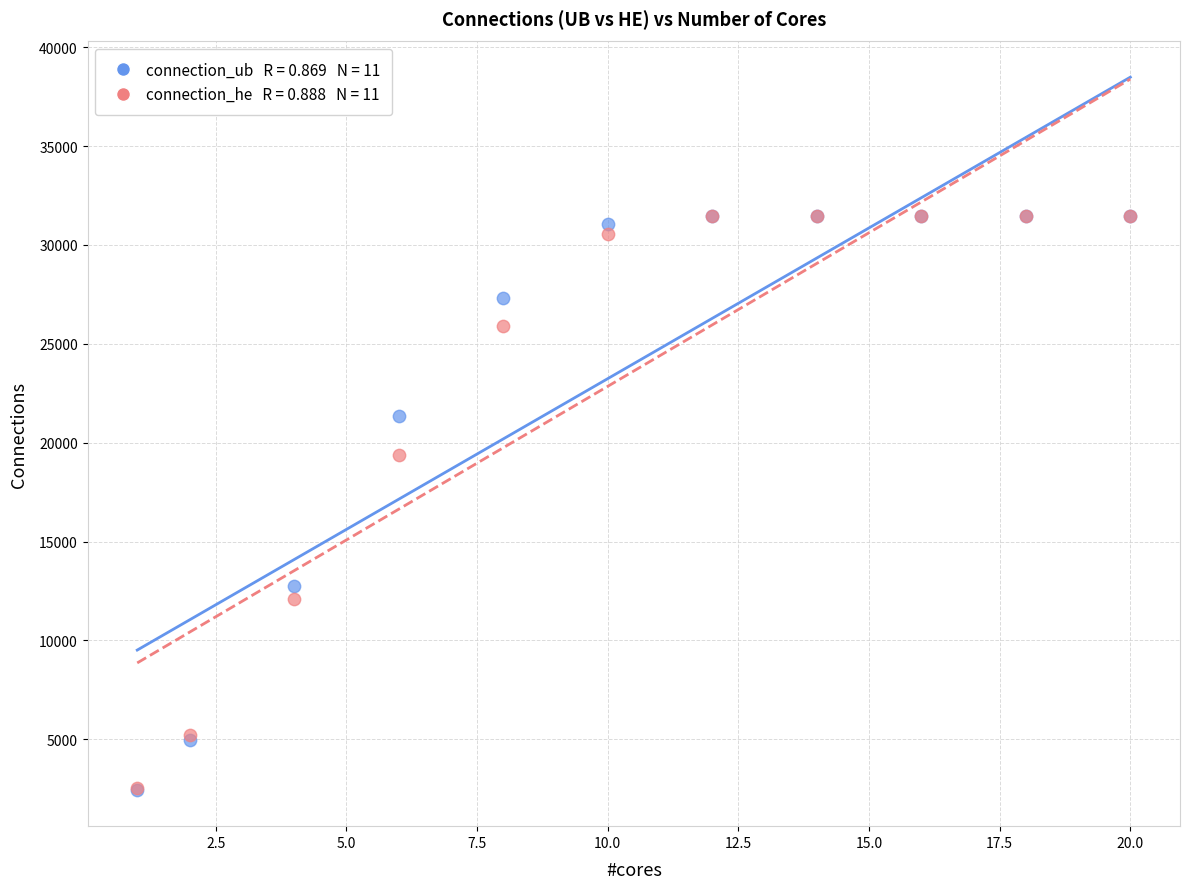

Across all series, what Y value is closest to 16926?

19363